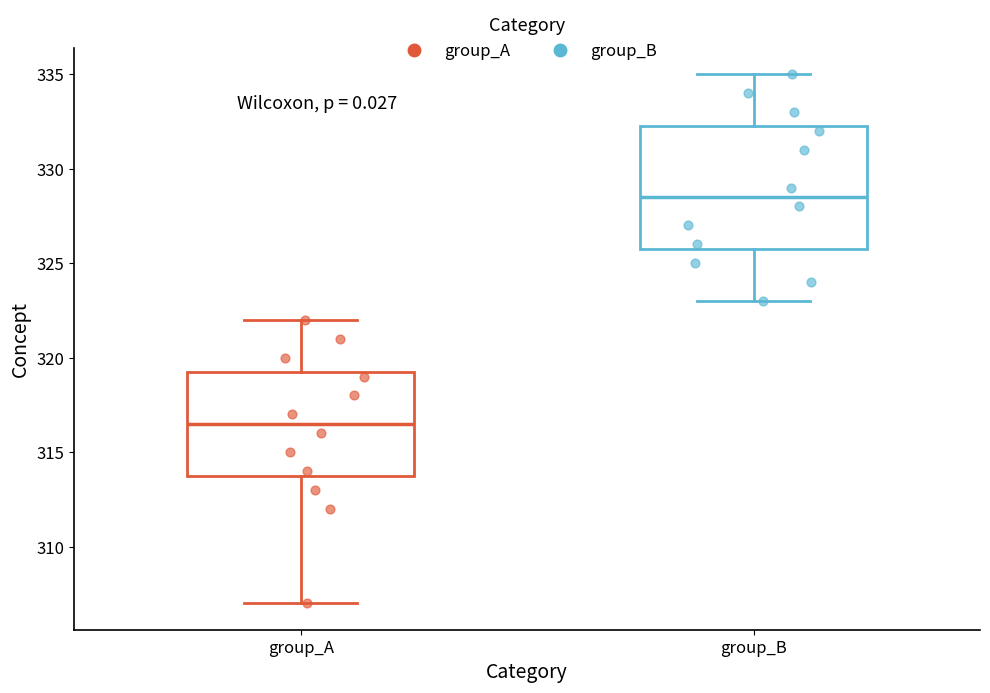

Where does the median line of the box for group_B sit on the y-axis? The values are not printed on the chart, so give them approximately, as read against the axis.

328.5